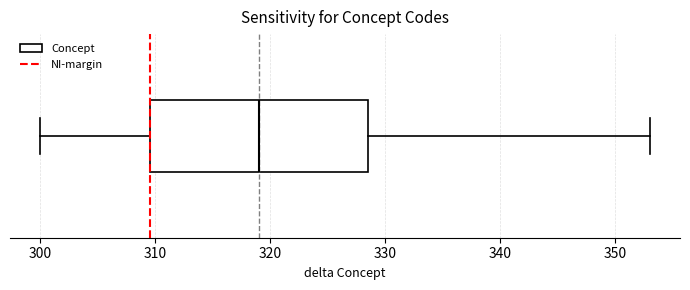

Where does the left whisker of the box end on the x-axis? The values are not printed on the chart, so give them approximately, as read against the axis.

300